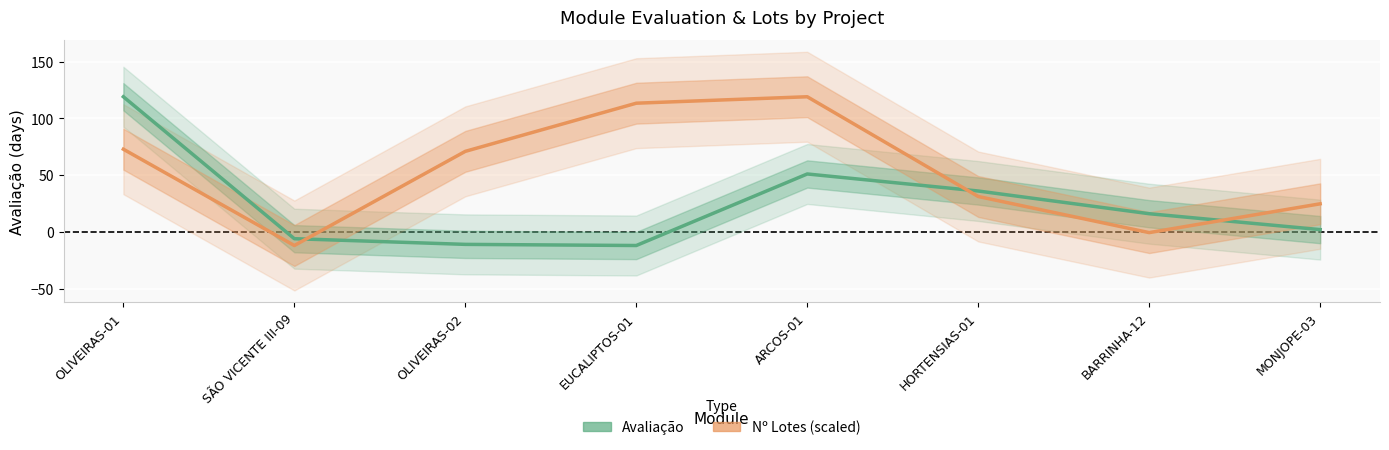

Rank the series at ARCOS-01 from highest to lowest value.

Nº Lotes (scaled), Avaliação